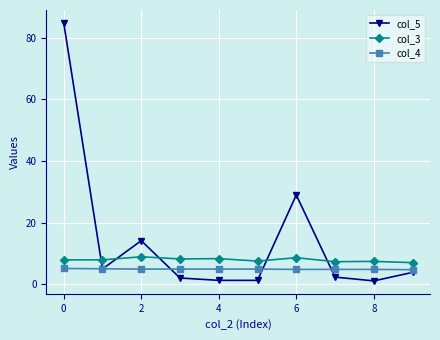

What is the highest value of the col_3 series?

8.9